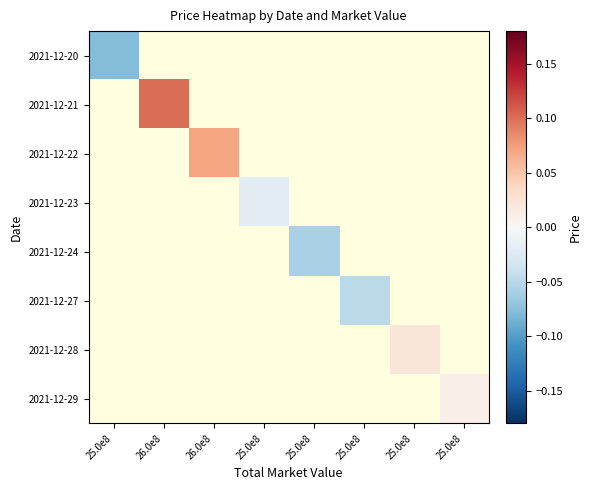

The value of 2021-12-23 at 25.0e8 is -0.0. True or false?

False